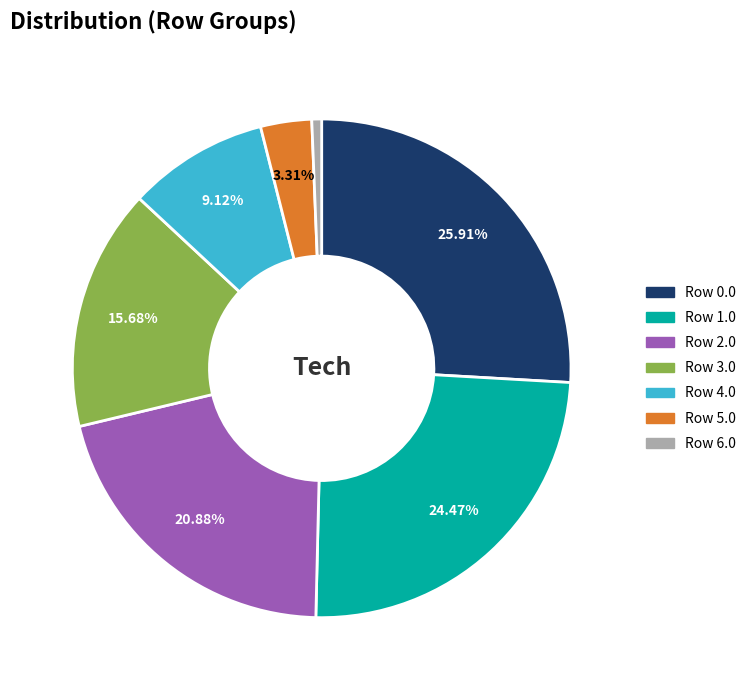

Is there any slice that represents more than half of the pie?

No